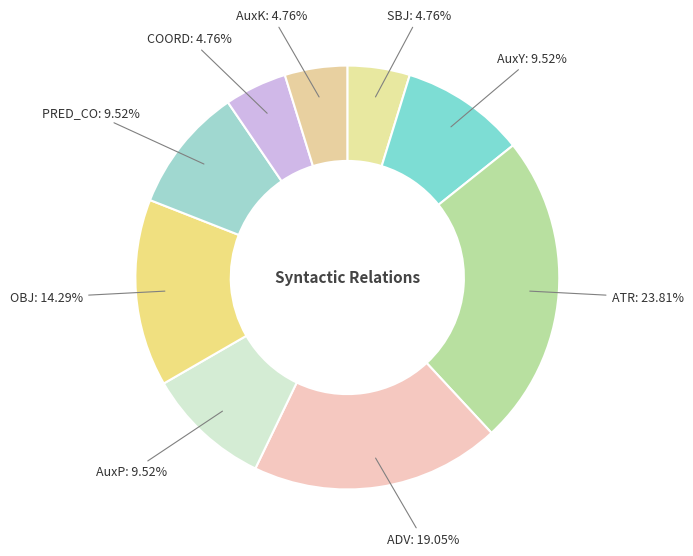

How many slices are in this pie chart?

9